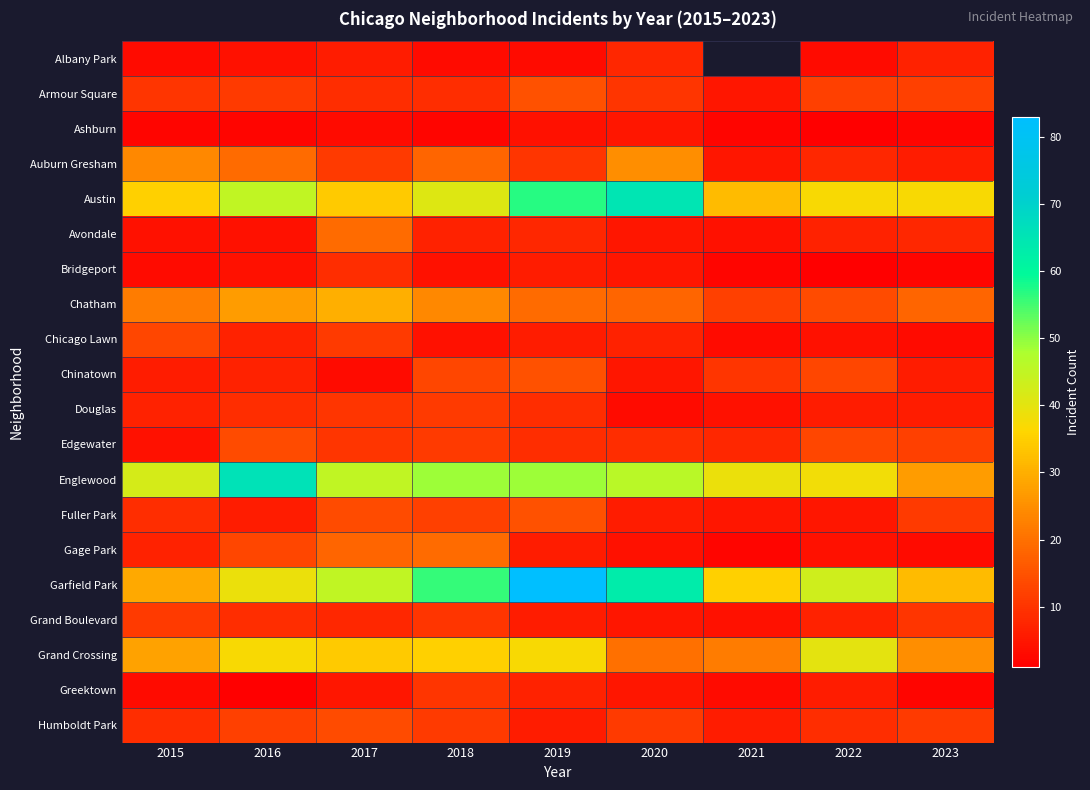

Is it true that Grand Boulevard equals 14.4 at 2017?

False